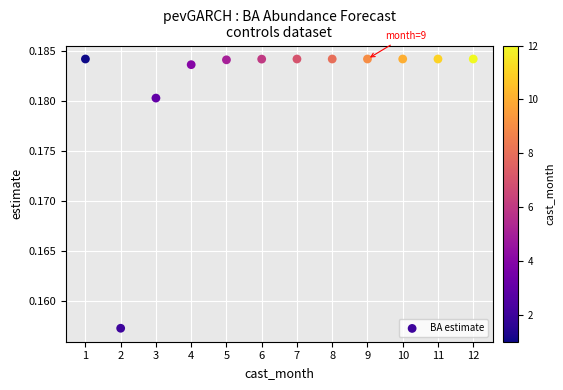

What is the range of X values (max minus min)?

11.0